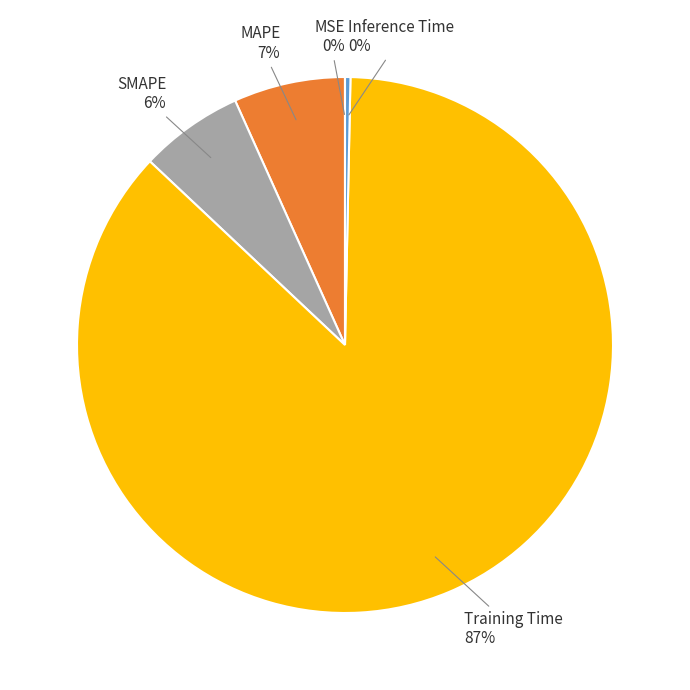

To the nearest percent, what is the combined percentage of MAPE and Inference Time?

7%